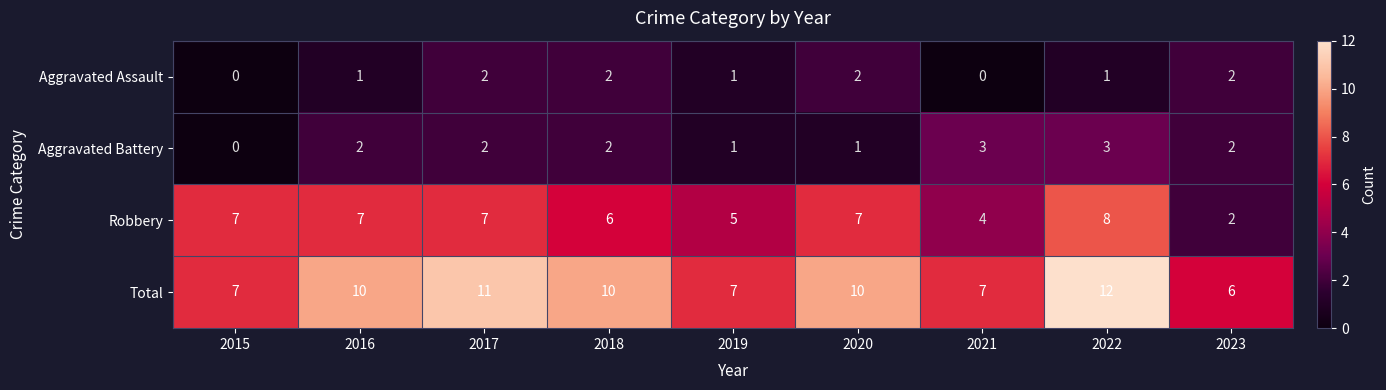

What is the minimum value for Total?

6